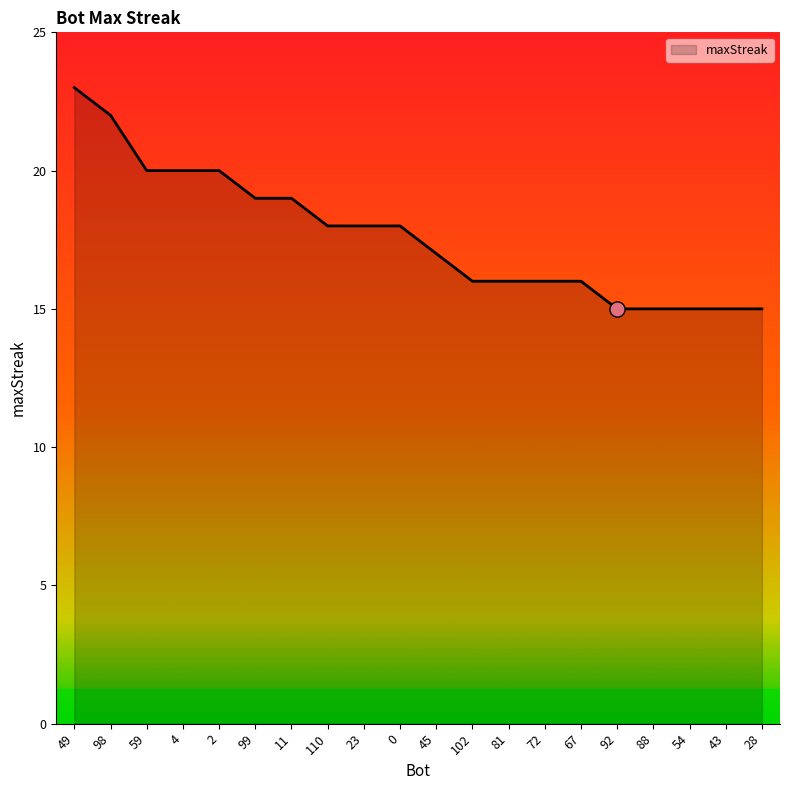

Between 28 and 81, which is larger?

81